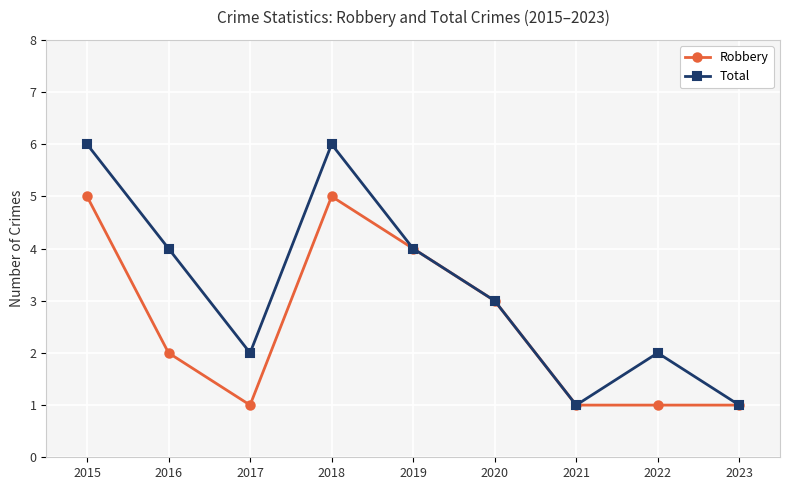

What is the maximum value for Robbery?

5